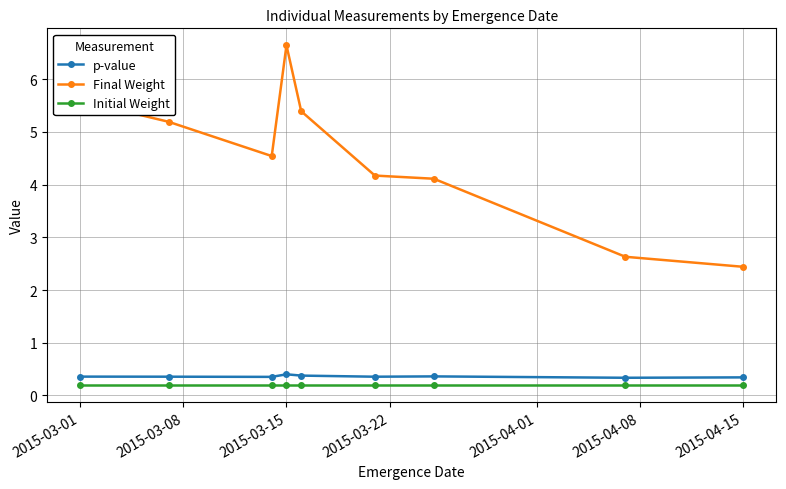

Which series has the largest range (max minus min)?

Final Weight